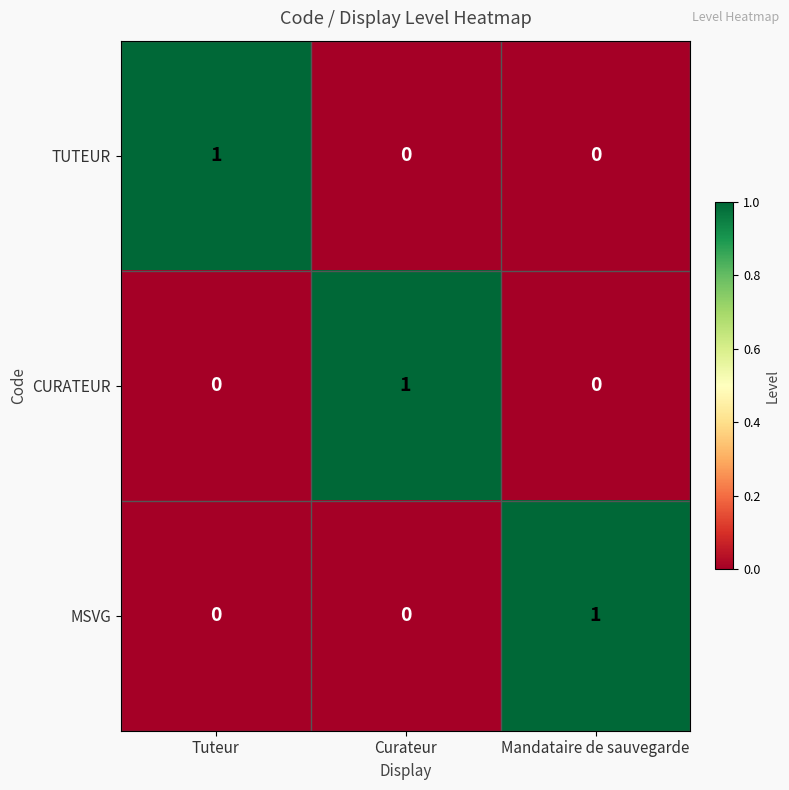

At which label does TUTEUR reach its peak?

Tuteur